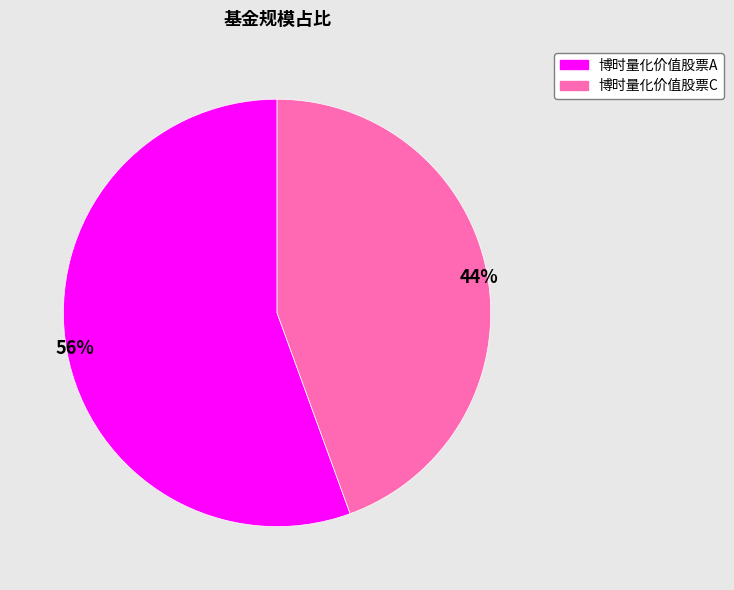

True or false: 博时量化价值股票A accounts for 56% of the total.

True